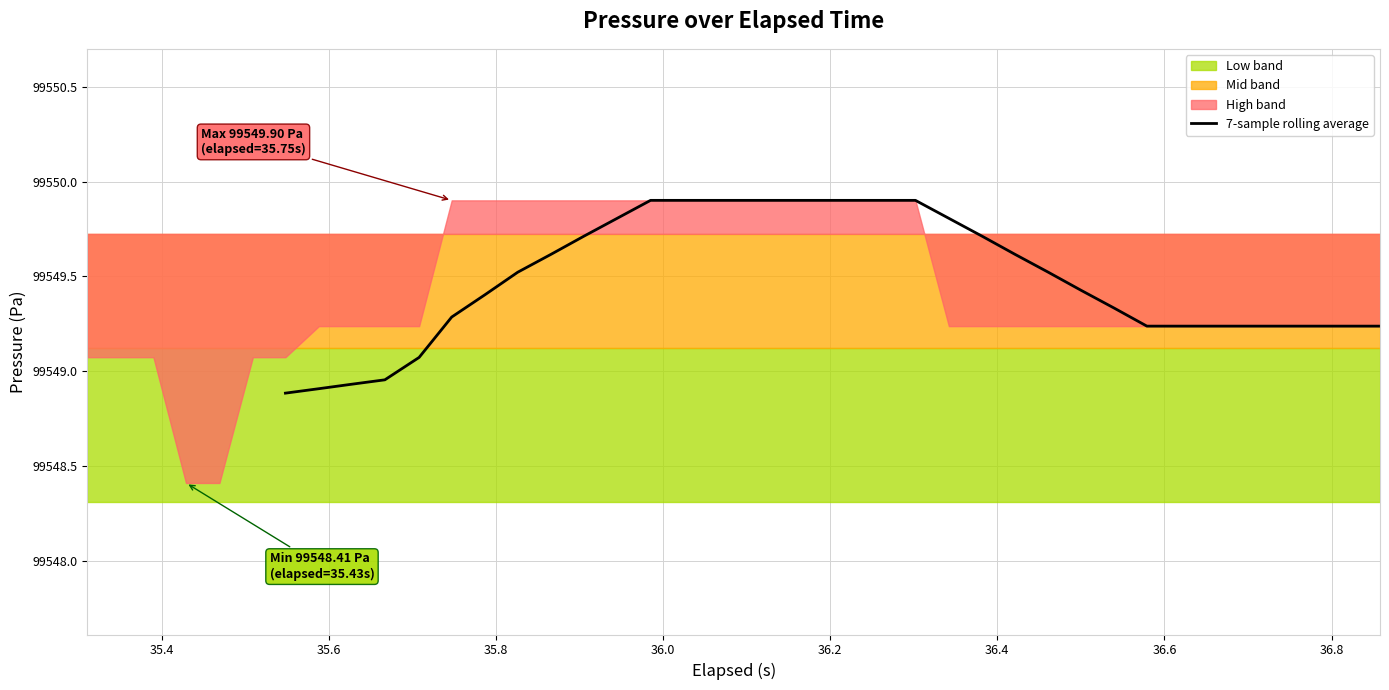

What is the lowest value of the 7-sample rolling average series?

99548.9